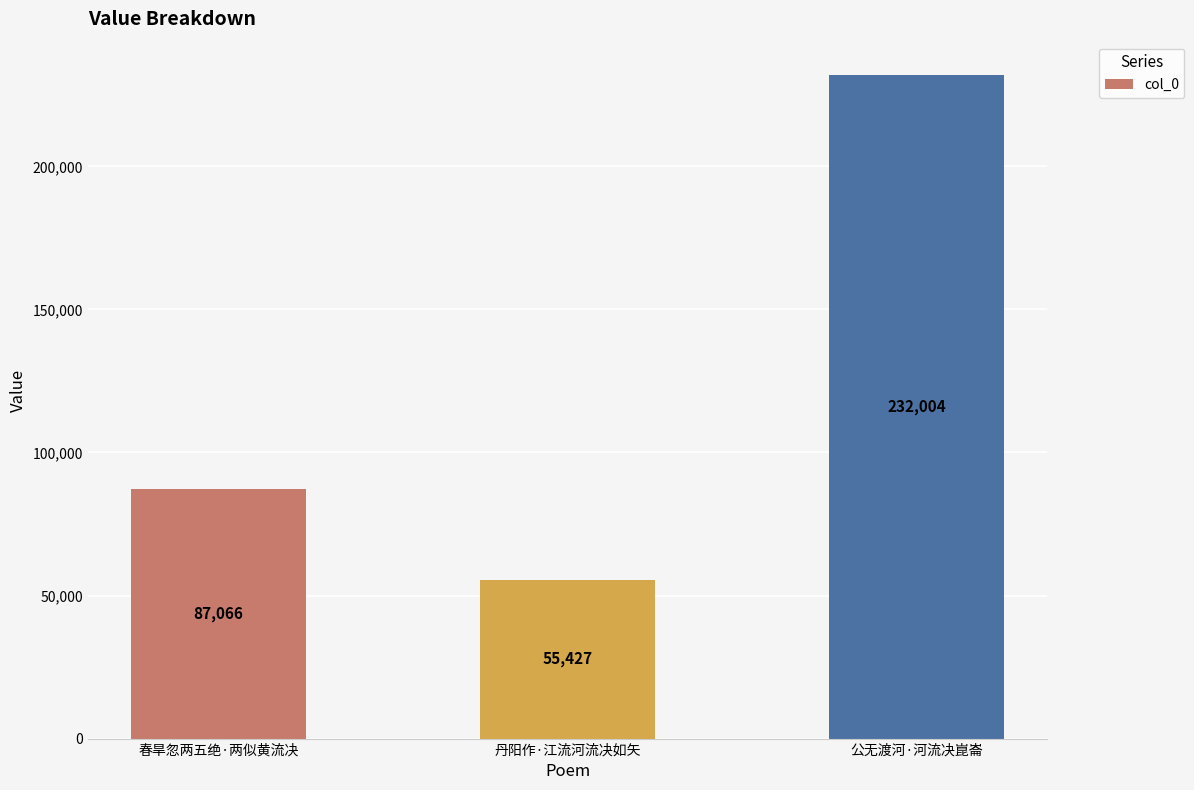

Which has a higher value, 丹阳作·江流河流决如矢 or 春旱忽两五绝·两似黄流决?

春旱忽两五绝·两似黄流决